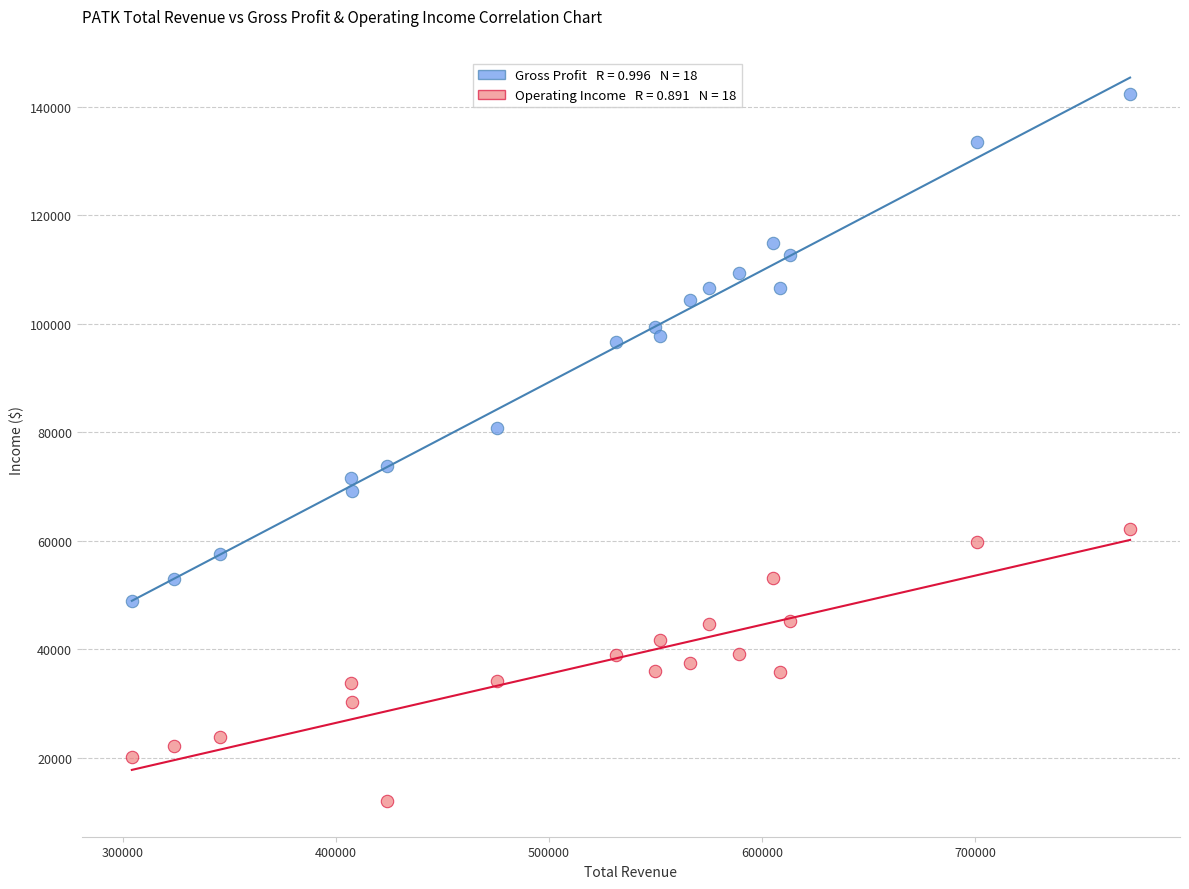

Across all data points, what is the range of X values (max minus min)?

468400